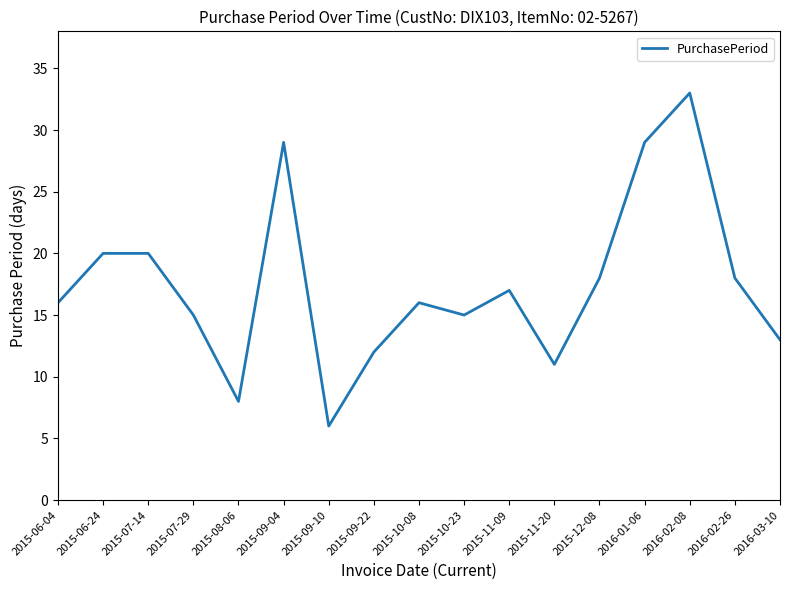

Which label corresponds to the largest value in the chart?

2016-02-08